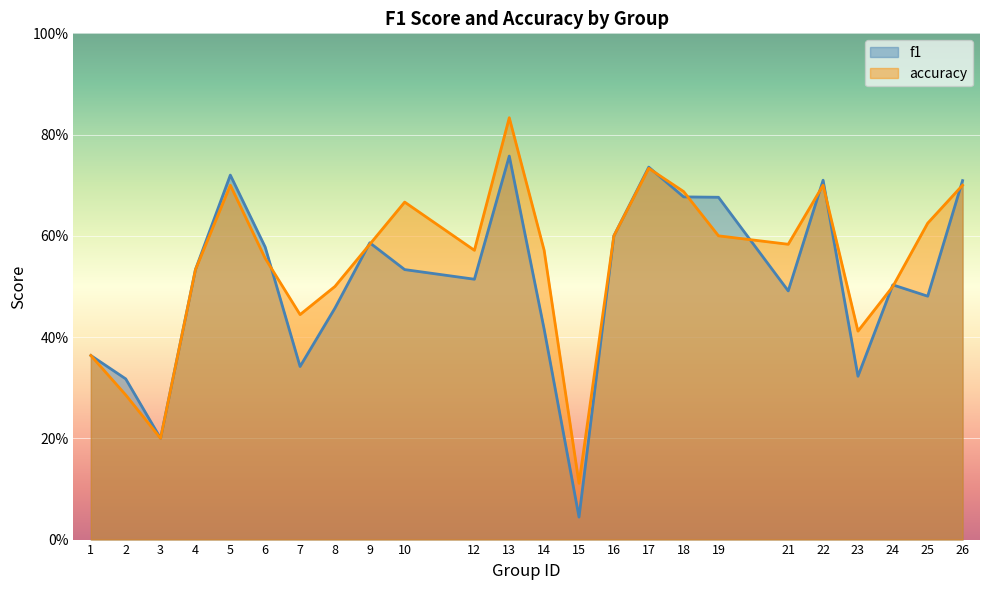

Which series has the largest total across all categories?

accuracy